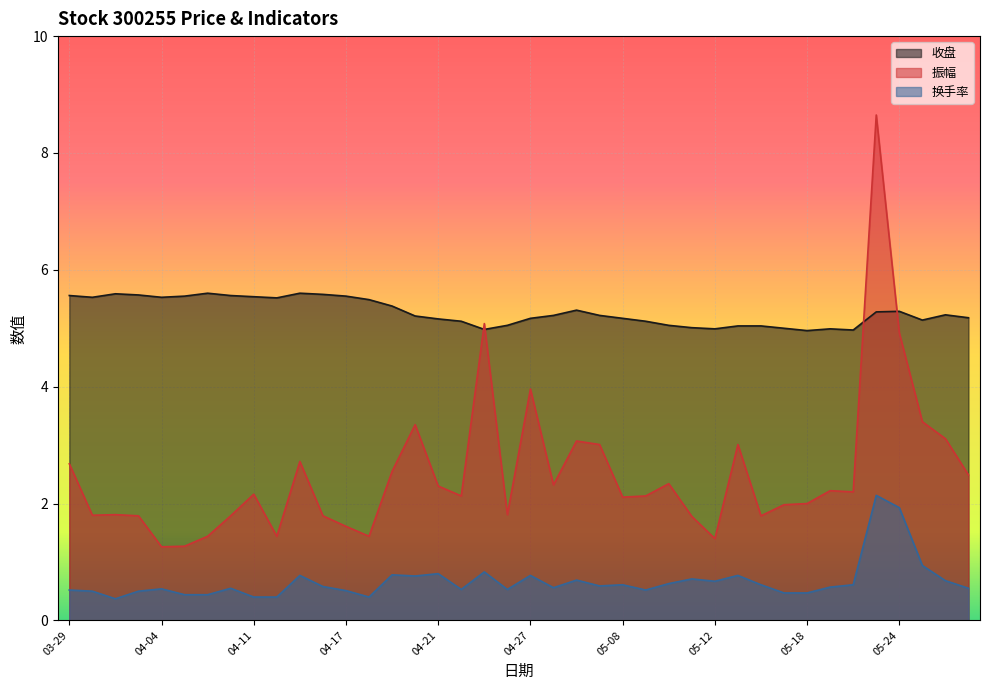

Is it true that 振幅 equals 2.5 at 04-07?

False